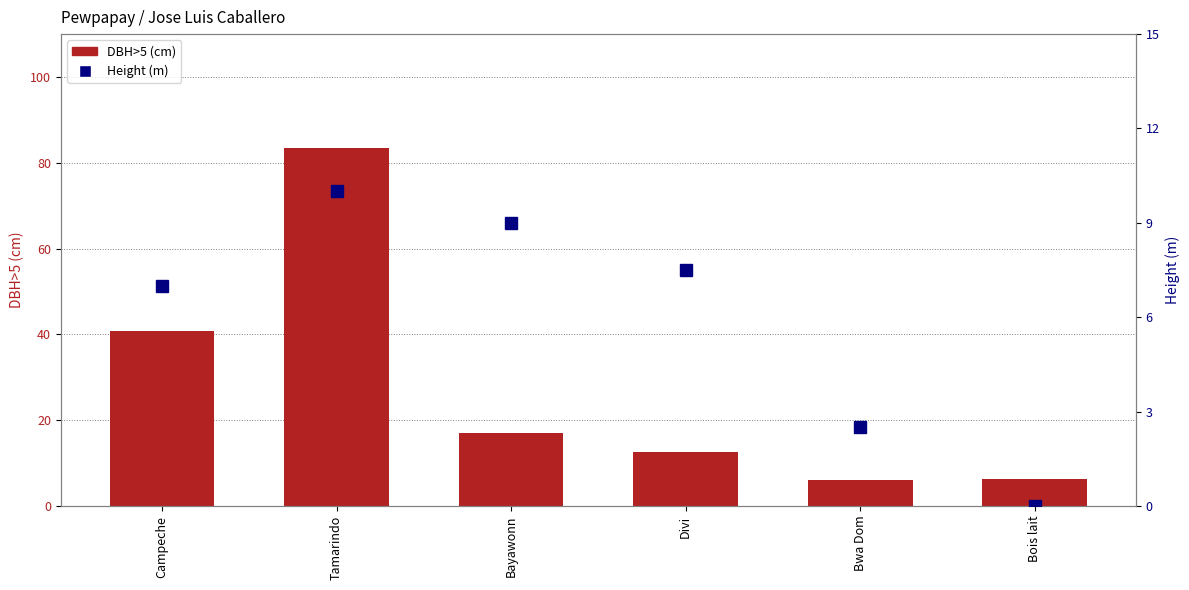

What is the maximum value shown in the chart?

83.5